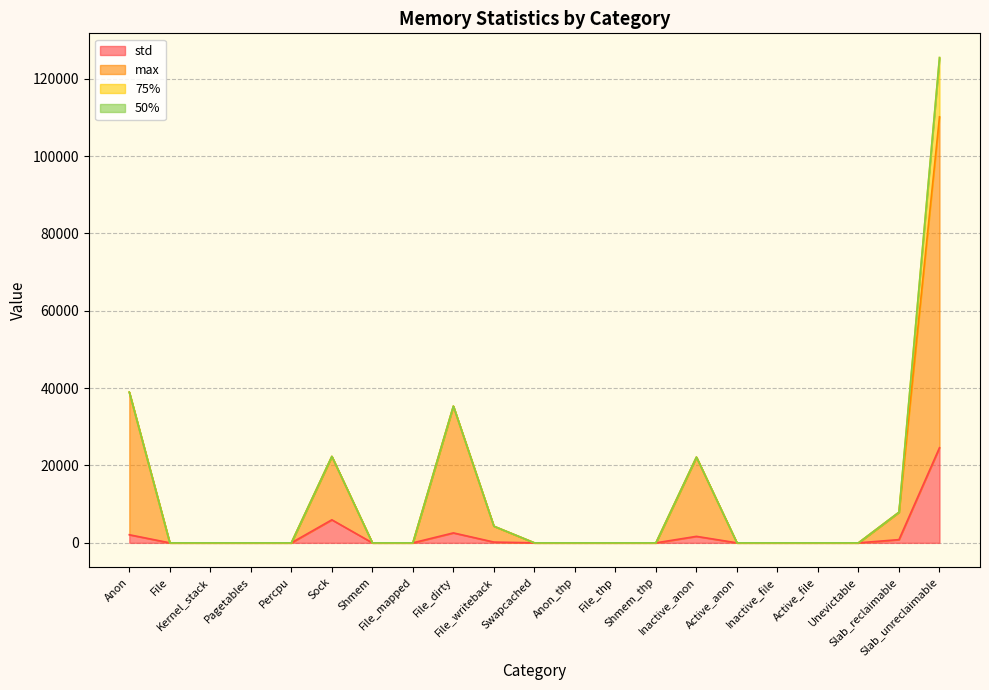

At how many categories does at least one series exceed 36814?

2